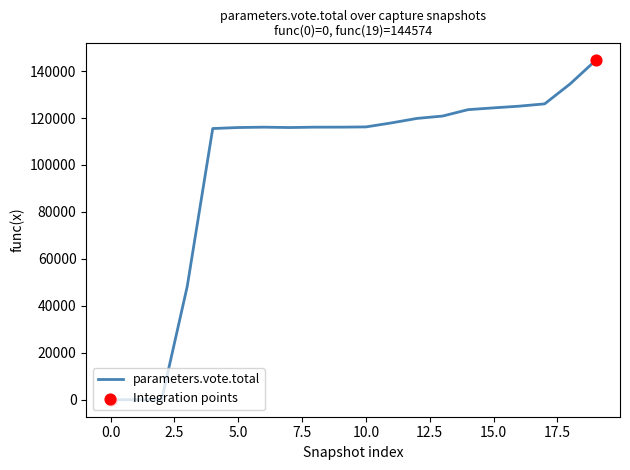

Is this an area chart (filled region under the line)?

No